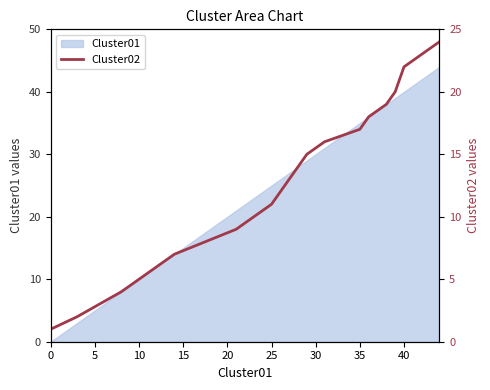

How many data points are less than 15?

9